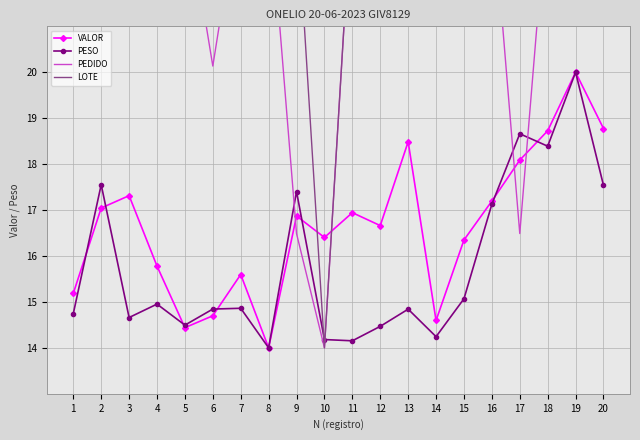

Which category has the lowest value across all series?

8